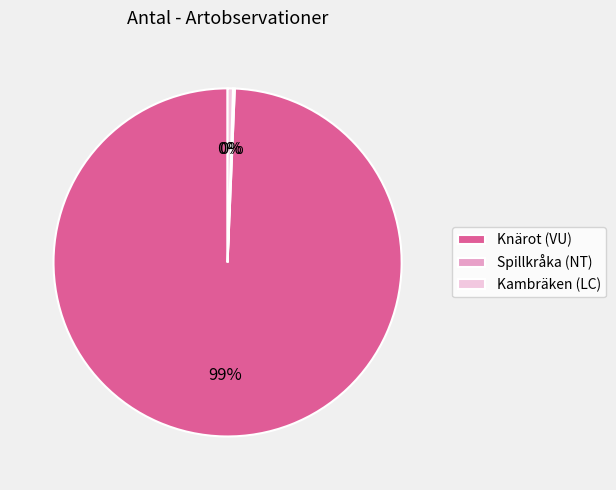

Does any single category account for the majority?

Yes